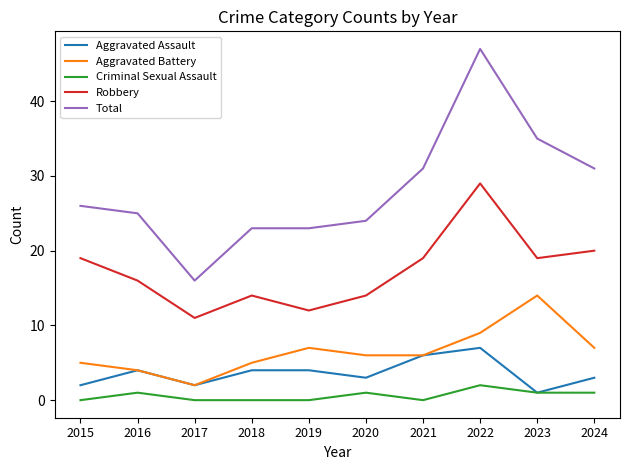

Which category has the lowest value in the Total series?

2017